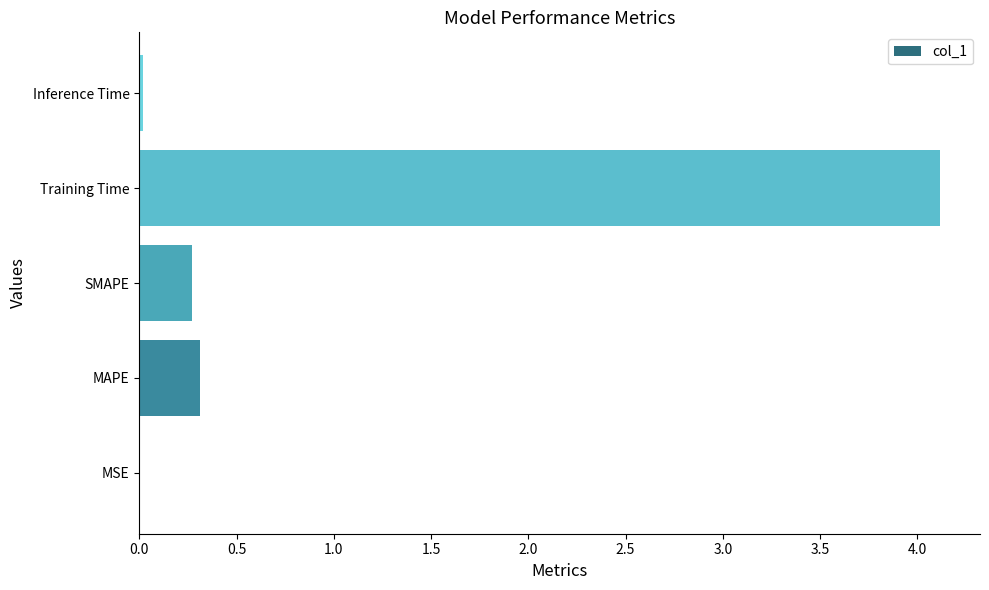

What value does the data have at SMAPE?

0.3